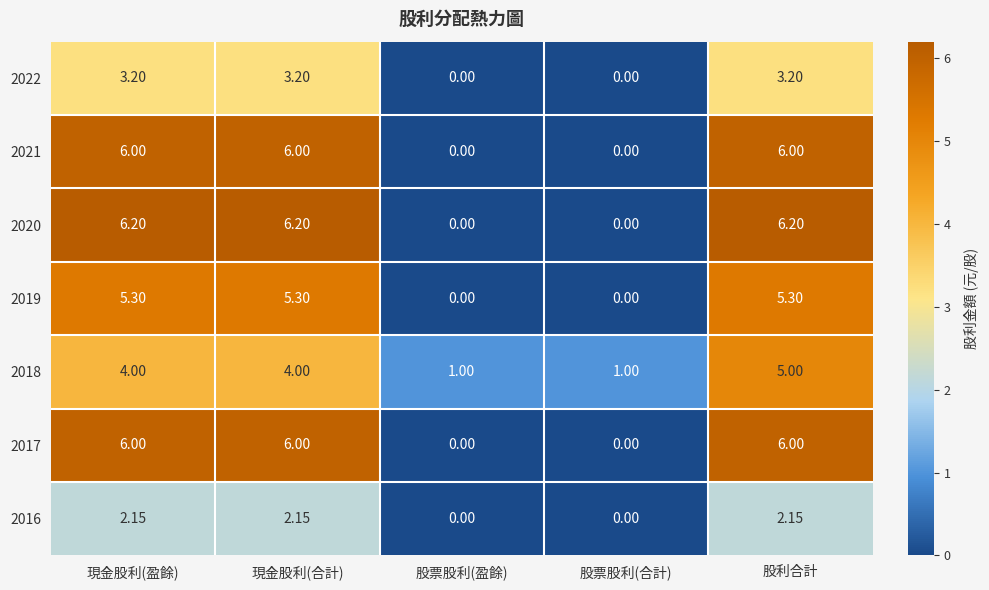

How many data points does each series have?

5